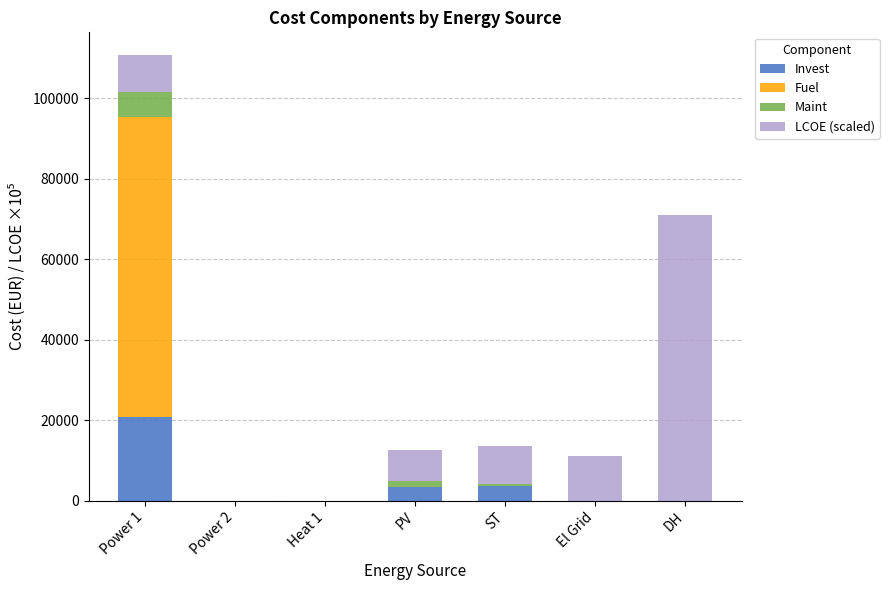

At which category is the sum across all series the highest?

Power 1